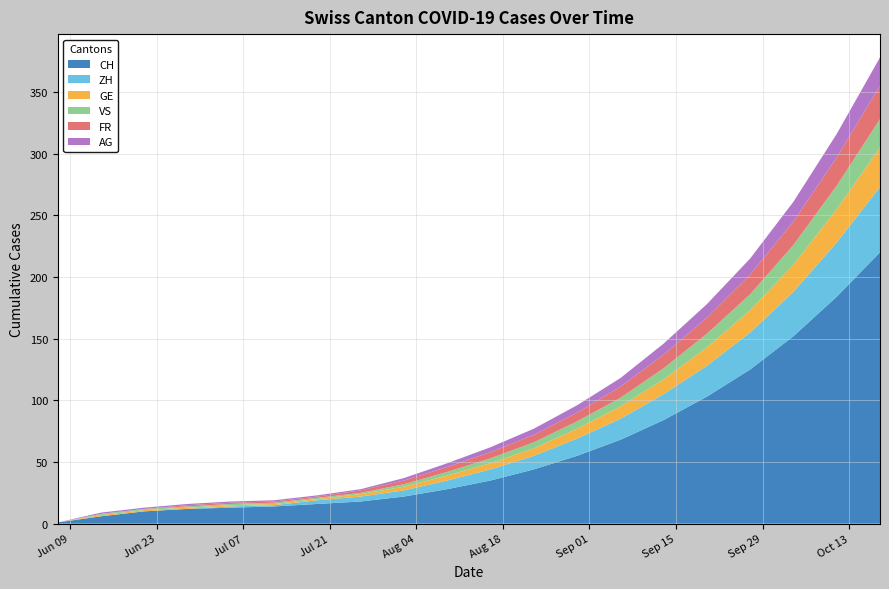

Reading left to right, what are all the values shown in this chart?

CH: 1	6	10	12	13	14	16	18	22	28	35	44	55	68	84	103	125	152	184	220
ZH: 0	0	0	0	1	1	3	4	5	7	9	11	14	17	21	25	30	36	44	53
GE: 0	1	1	1	1	1	1	2	3	4	5	6	8	10	12	15	18	22	27	32
VS: 0	1	1	1	1	1	1	1	2	3	4	5	6	7	9	11	13	16	19	23
FR: 0	0	0	1	1	1	1	2	3	4	5	6	7	9	11	13	16	19	23	27
AG: 0	1	1	1	1	1	1	1	2	3	4	5	6	7	9	11	13	16	19	23